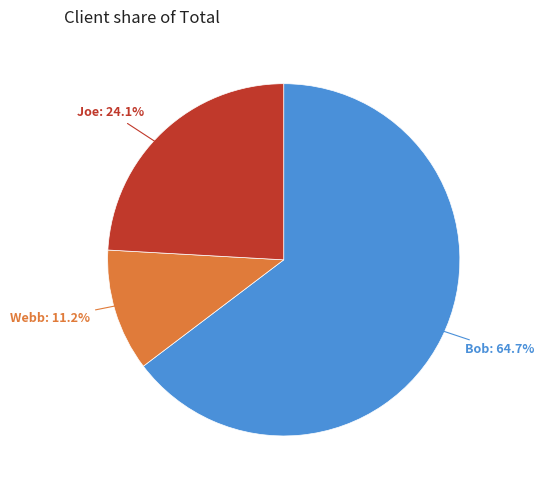

Which slice is the smallest?

Webb